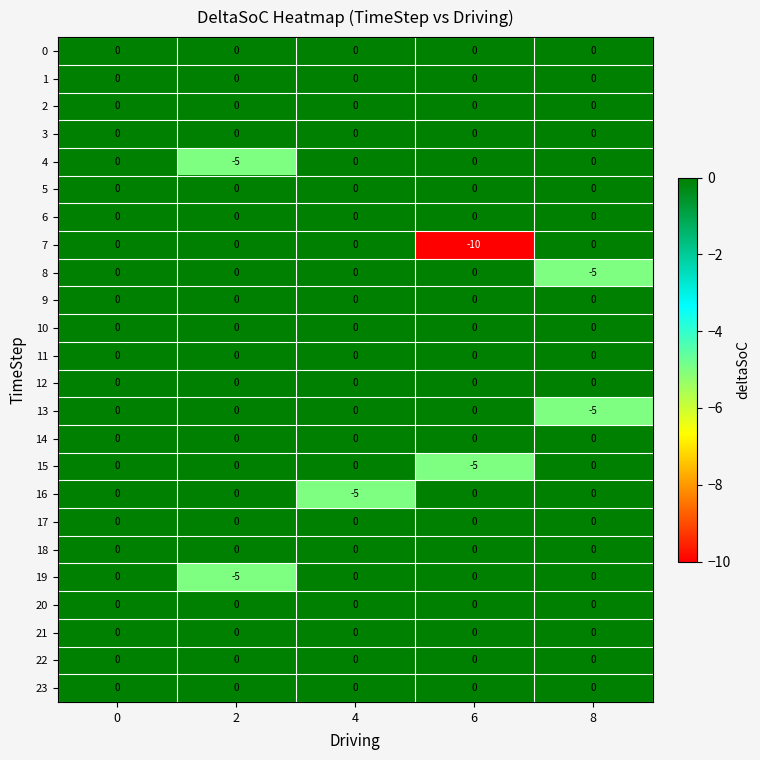

The value of 12 at 2 is 0. True or false?

True